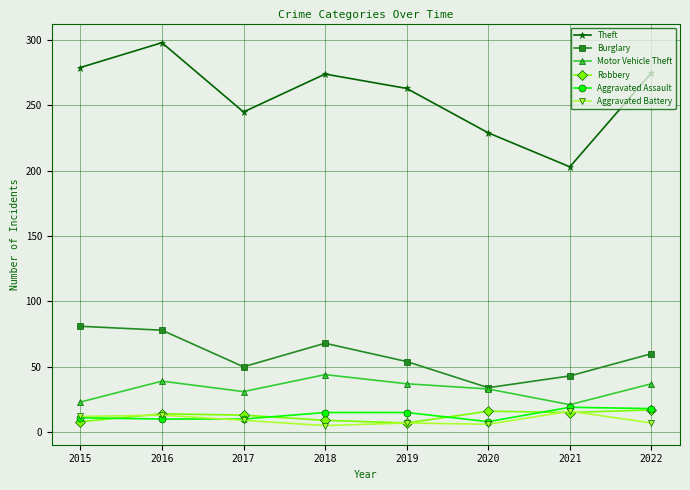

What is the difference between the maximum and minimum values in the Burglary series?

47